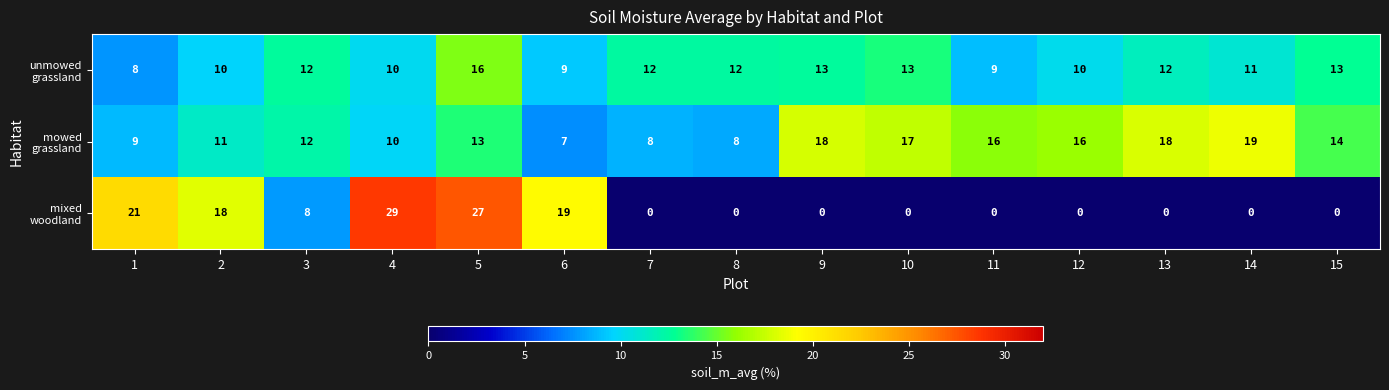

What is the spread (max minus min) of values at 7?

12